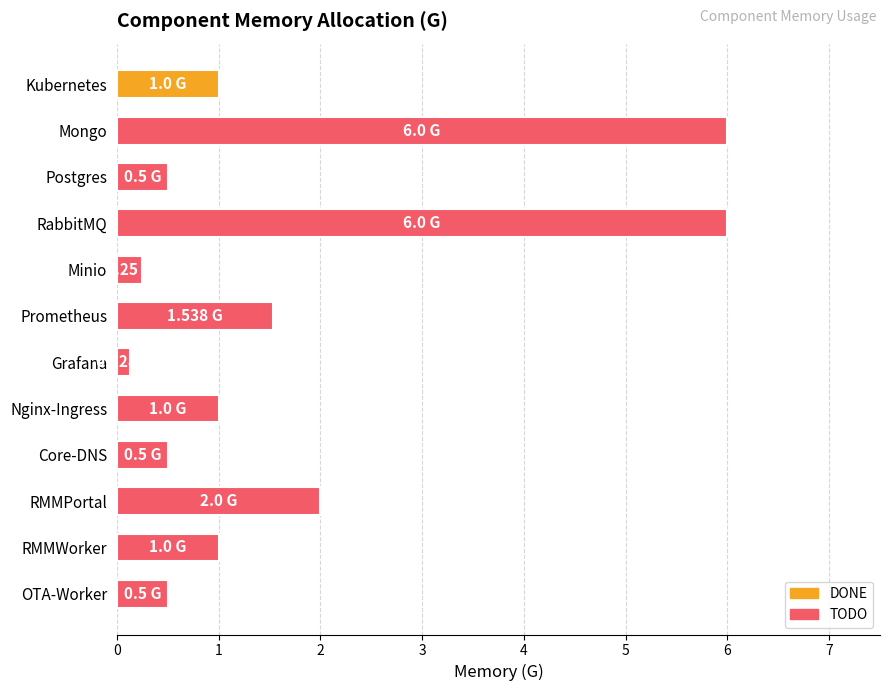

What is the sum of all values?

20.4